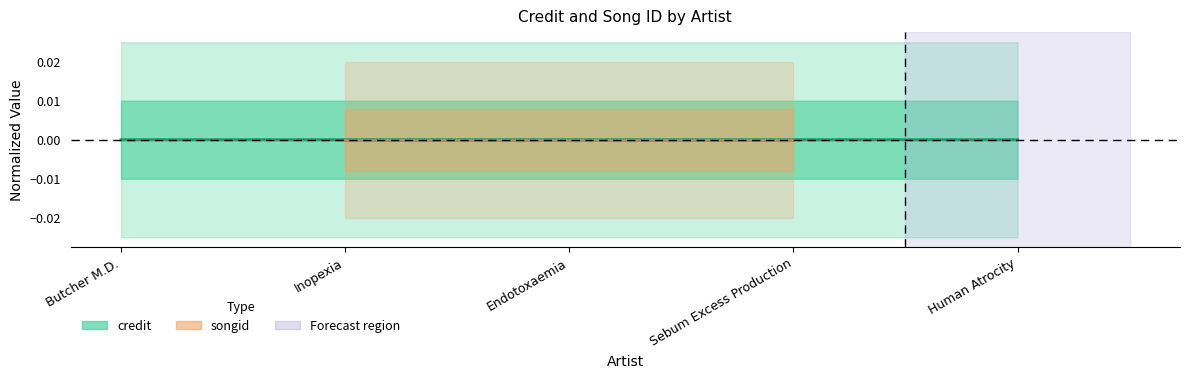

At which label is the value closest to 0?

Inopexia